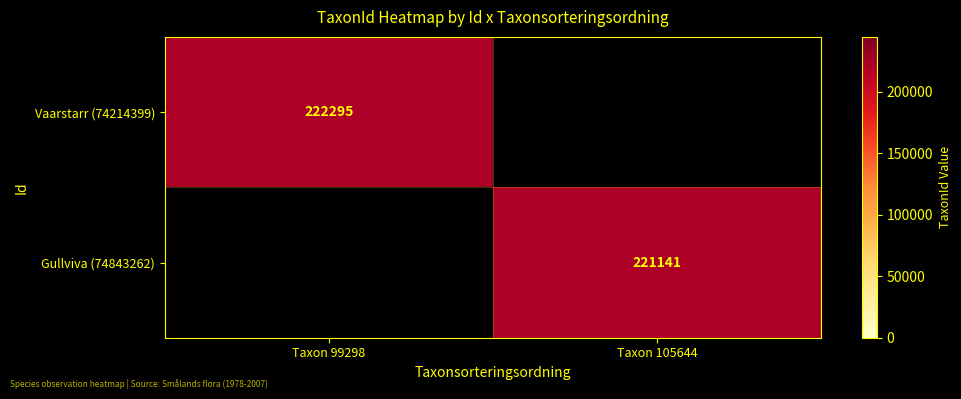

The value of Vaarstarr (74214399) at Taxon 99298 is 222295. True or false?

True